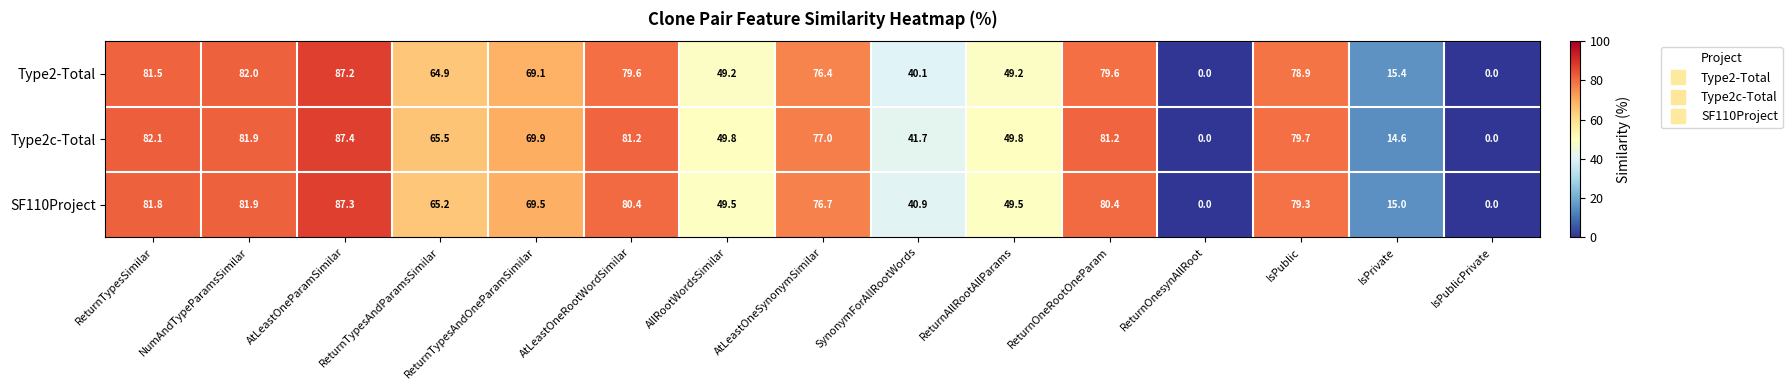

Which series has the largest range (max minus min)?

Type2c-Total